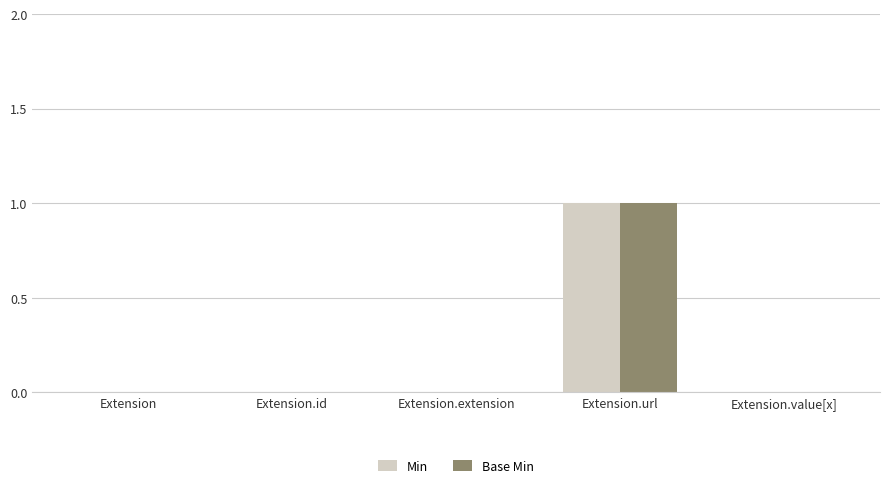

At which category is the sum across all series the highest?

Extension.url